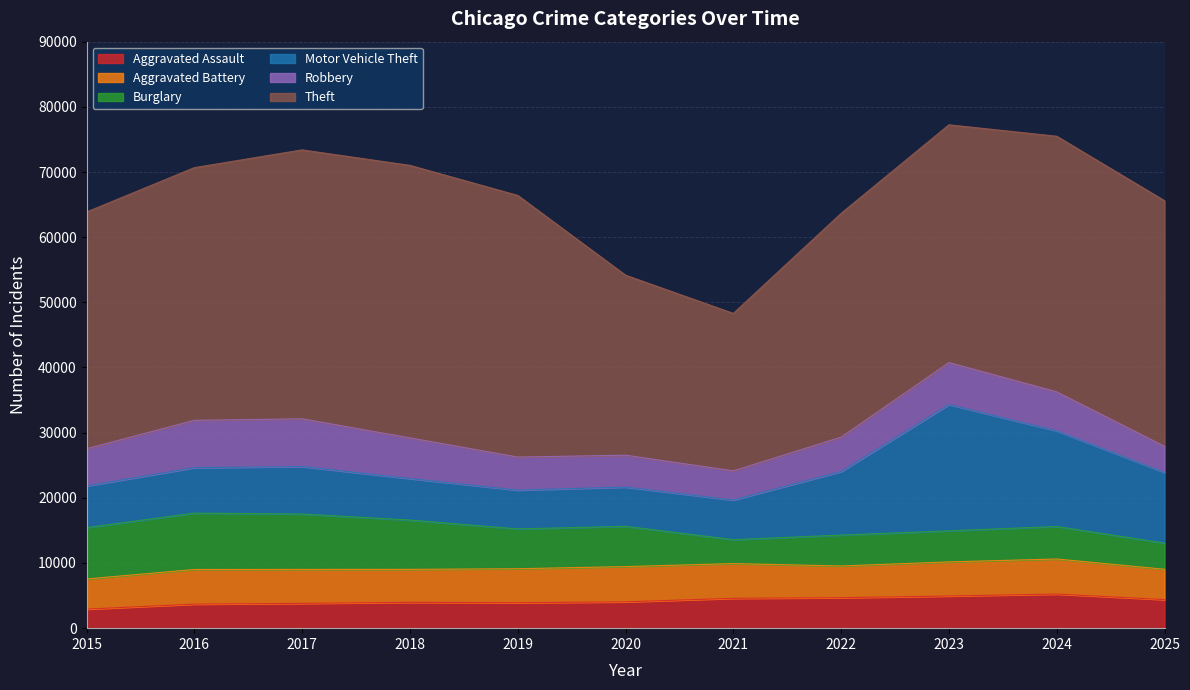

Which category has the lowest value across all series?

2015